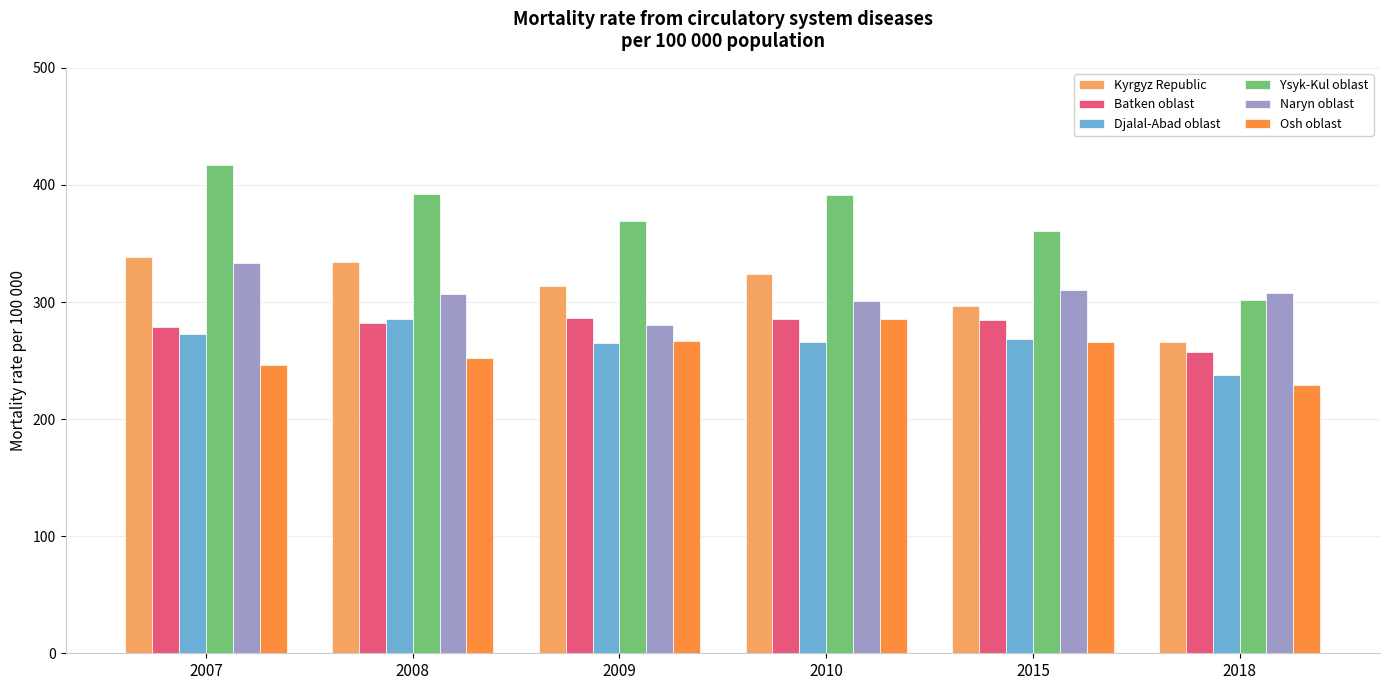

What are all the series names shown in the legend?

Kyrgyz Republic, Batken oblast, Djalal-Abad oblast, Ysyk-Kul oblast, Naryn oblast, Osh oblast